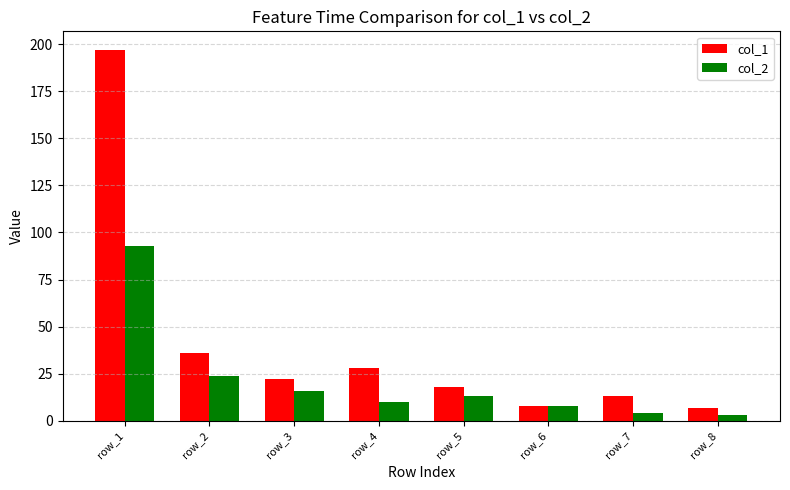

Which category has the highest value across all series?

row_1